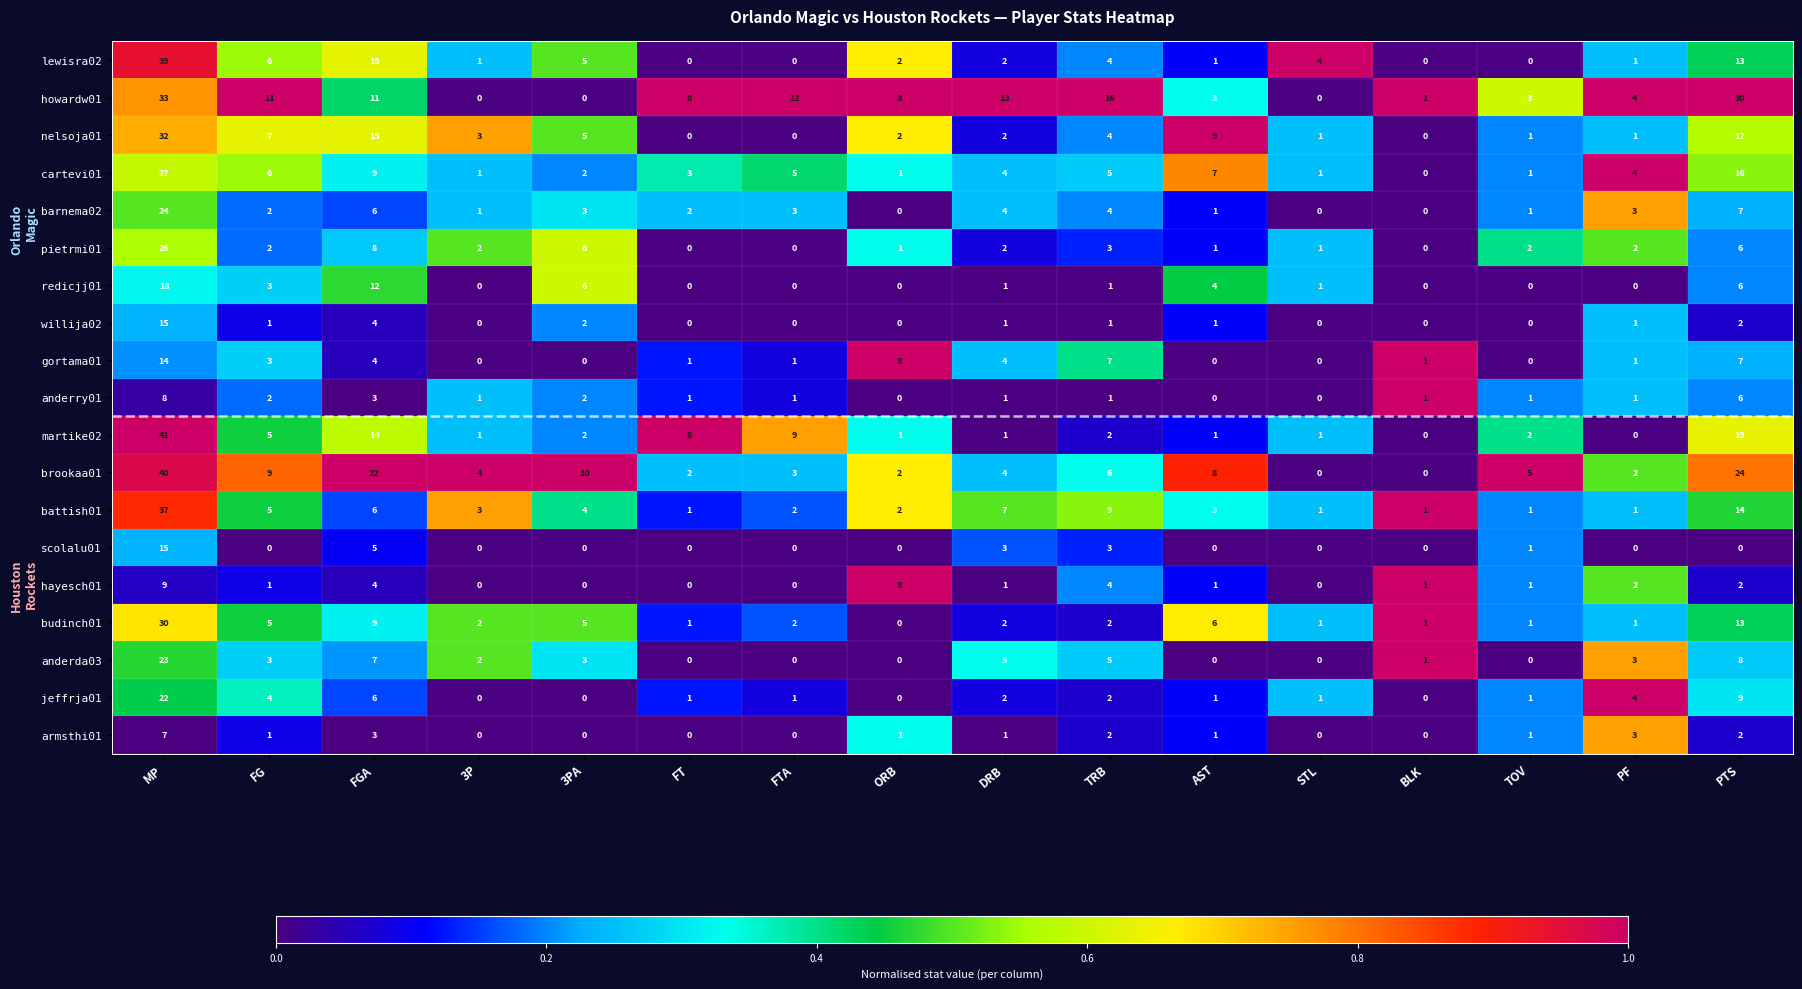

At which category does the chart reach its peak across all series?

MP